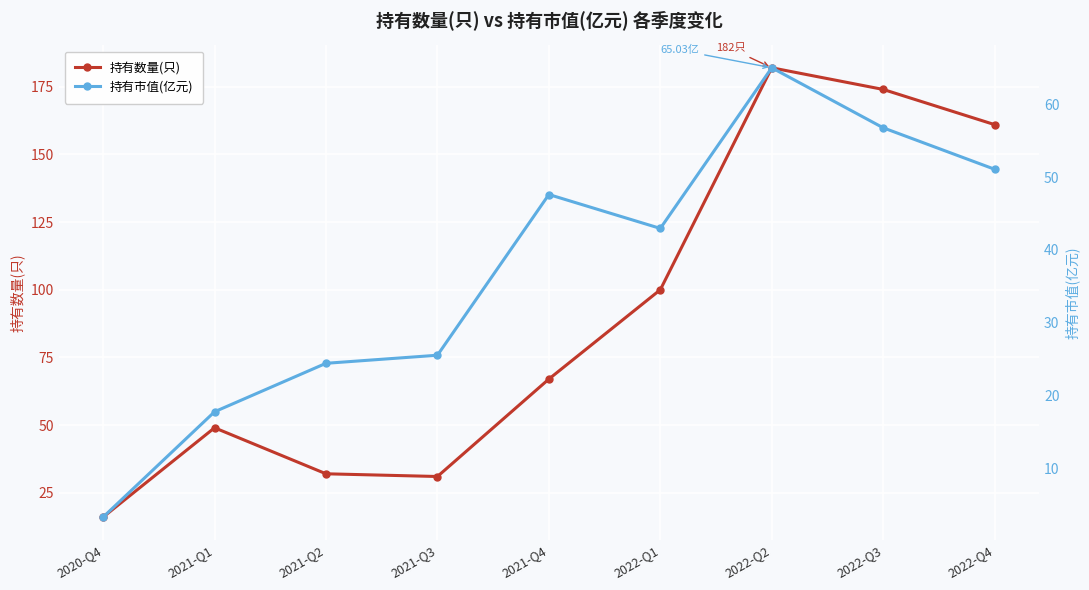

True or false: 持有数量(只) has more than 0 points higher than both neighbors.

True